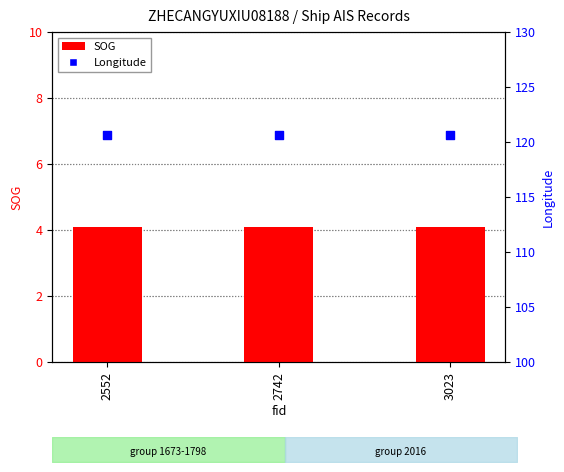

Which series has the largest total across all categories?

Longitude